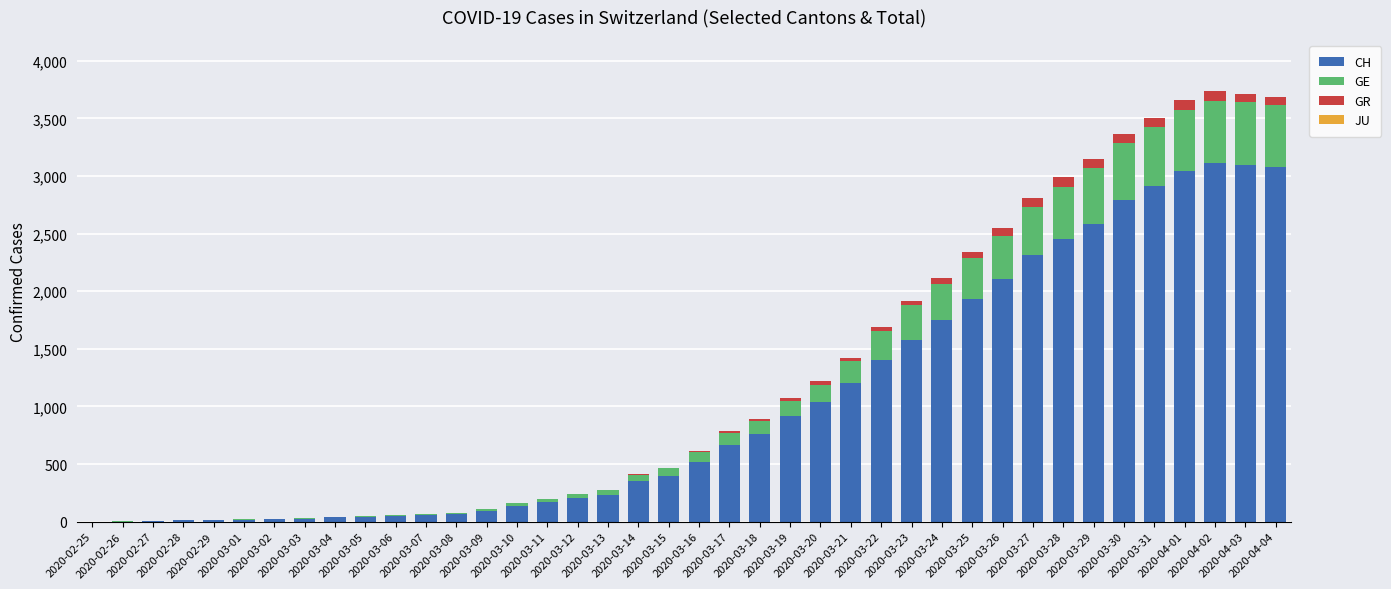

Are the bars horizontal?

No